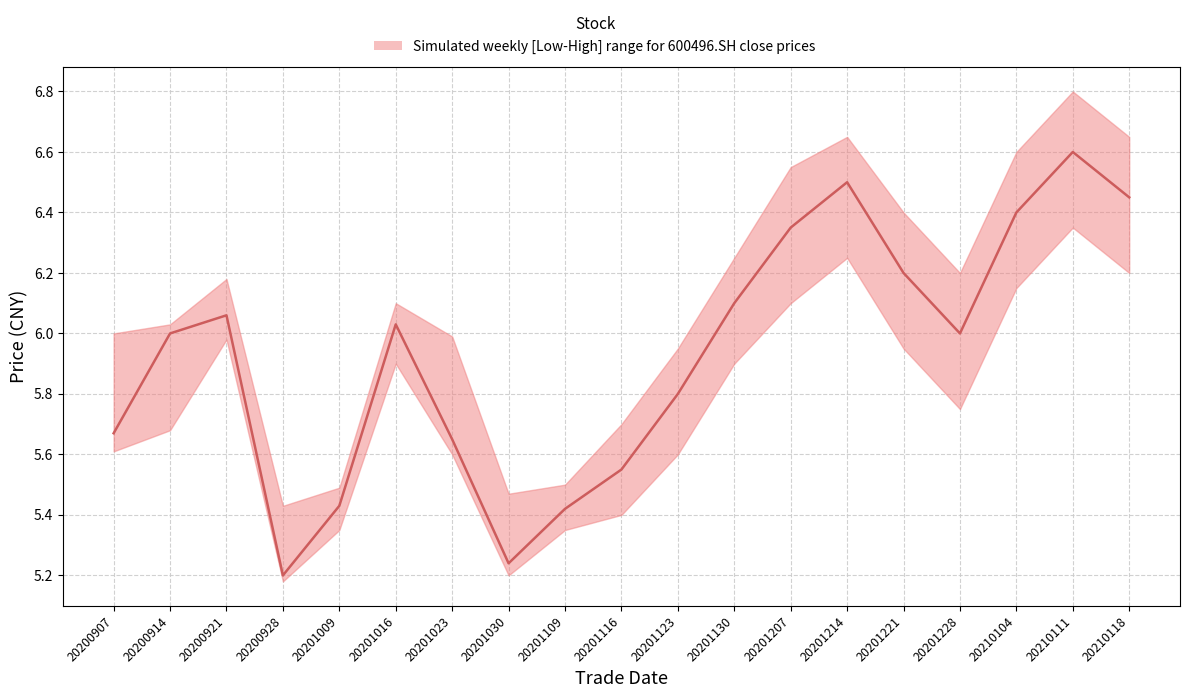

Which category has the highest value across all series?

20210111